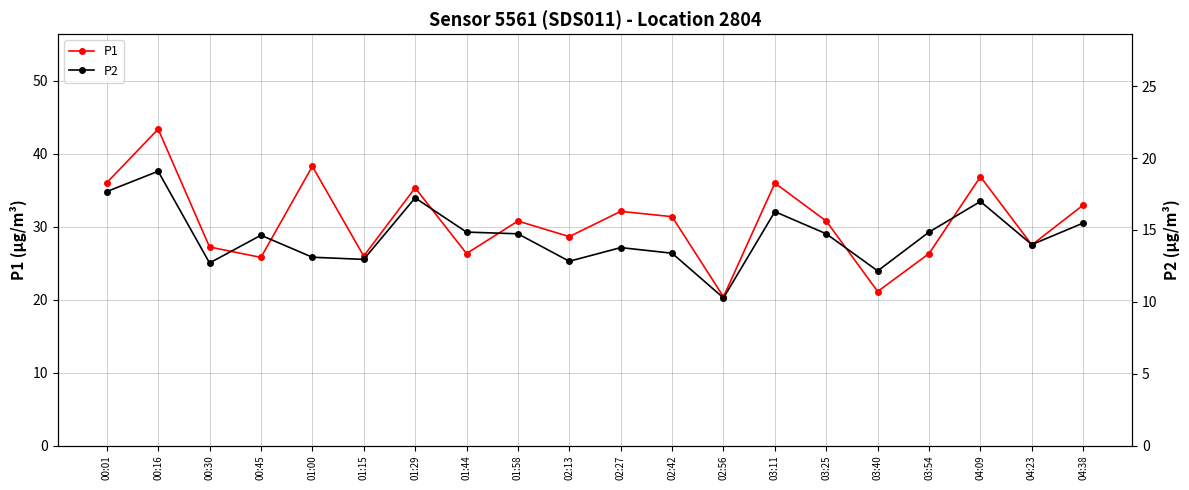

At which label does P2 first exceed 14?

00:01